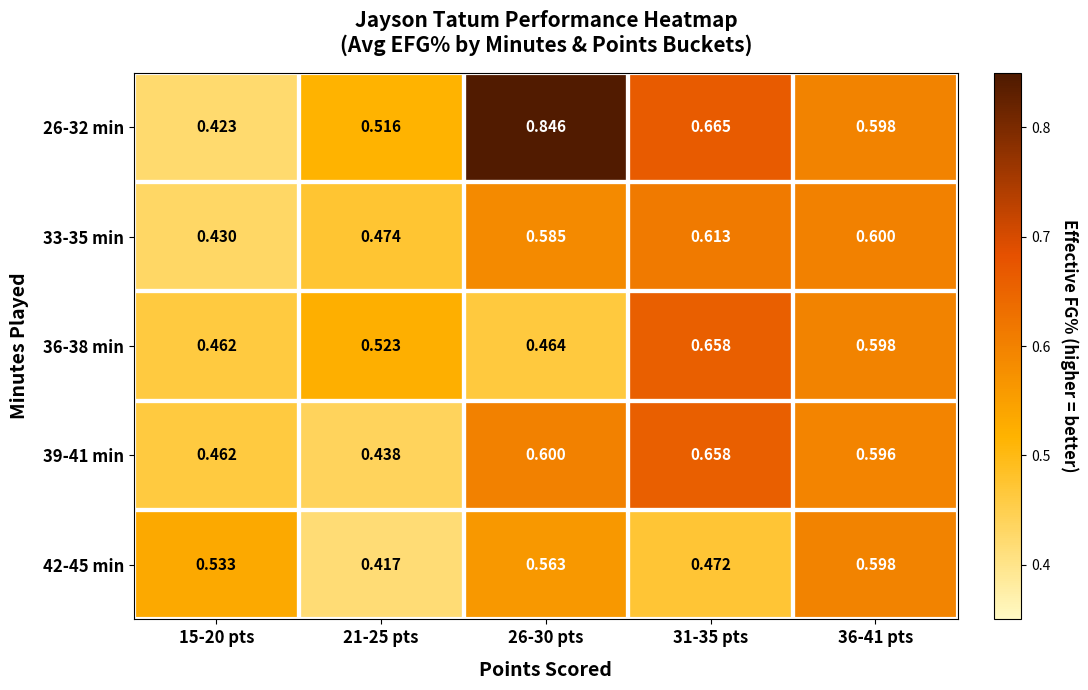

Is the value of 36-38 min at 21-25 pts greater than the value of 26-32 min at 26-30 pts?

No